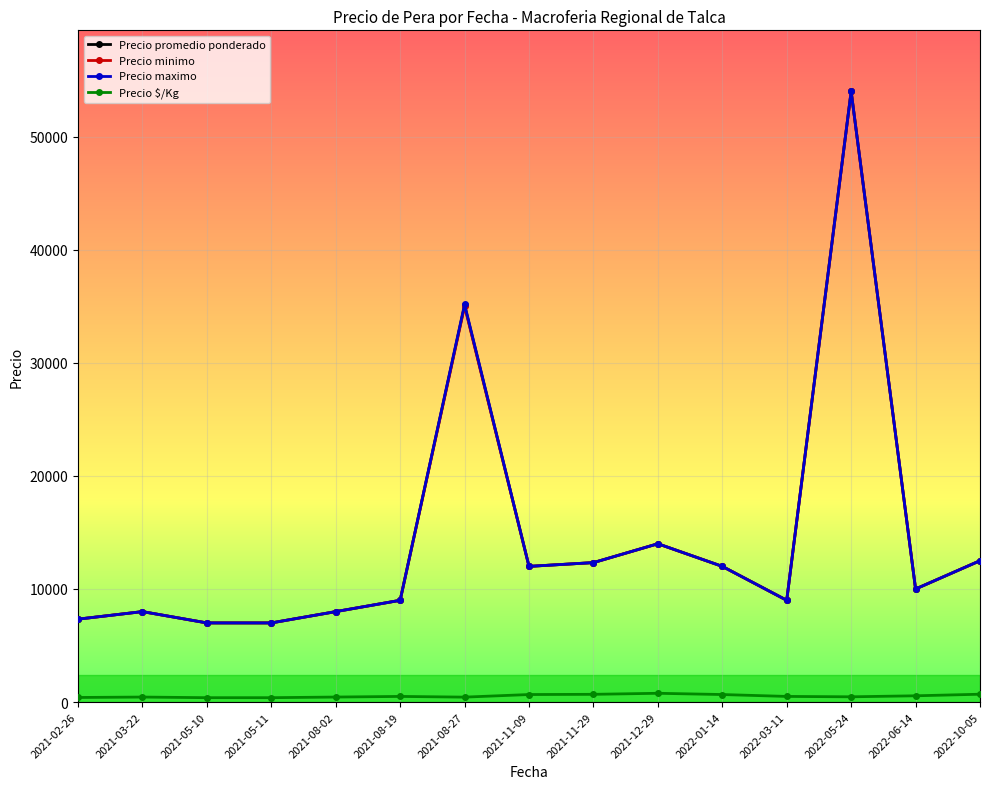

The value of Precio maximo at 2021-11-29 is 20667.7. True or false?

False